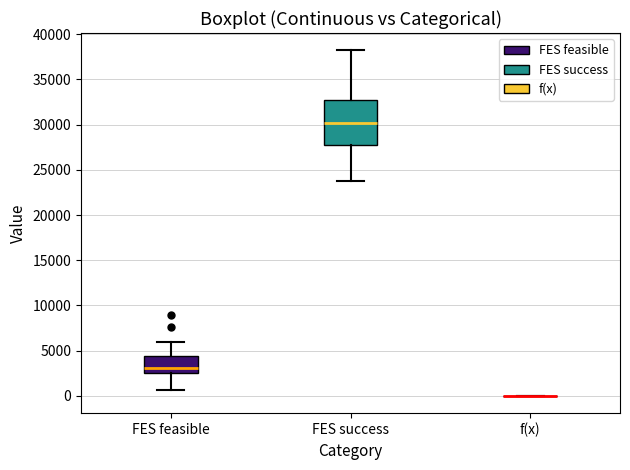

Reading left to right, read every box against the y-axis: the position of its median line, the range the box covers, and the ends of its whiskers. The values are not printed on the chart, so give them approximately, as read against the axis.

FES feasible: median 3000, box 2500 to 4500, whiskers 500 to 6000
FES success: median 30000, box 28000 to 32500, whiskers 23500 to 38000
f(x): box collapsed to a line at 0, whiskers 0 to 0